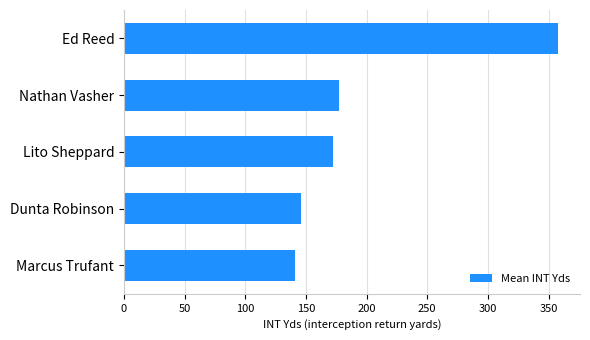

How many data points are less than 172?

2